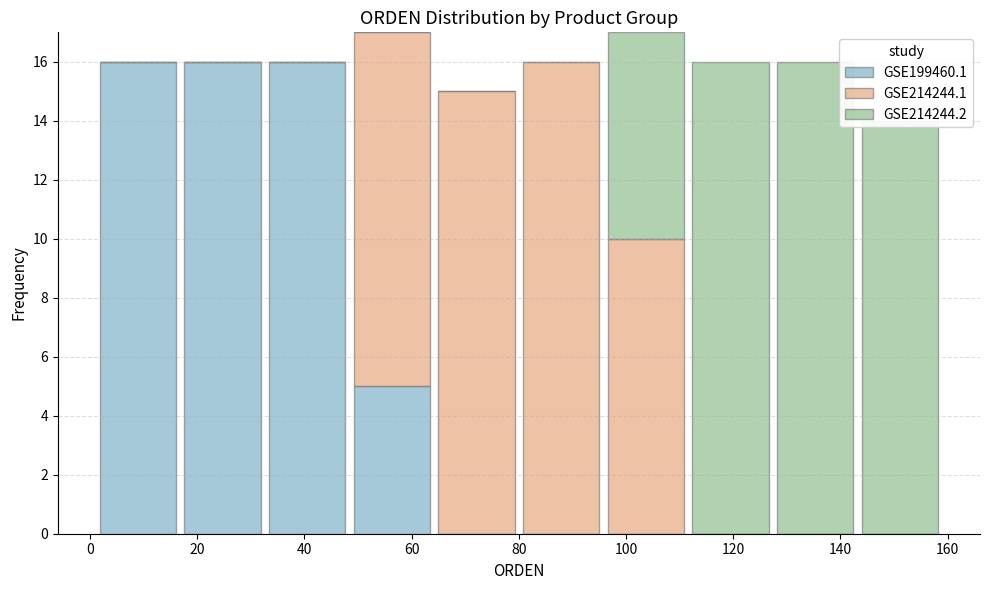

What is the total height of the stacked bar covering 80.0 to 95.8 on the x-axis? Neither the bar edges nor the heights are printed on the chart, so give them approximately, as read against the axes.

16